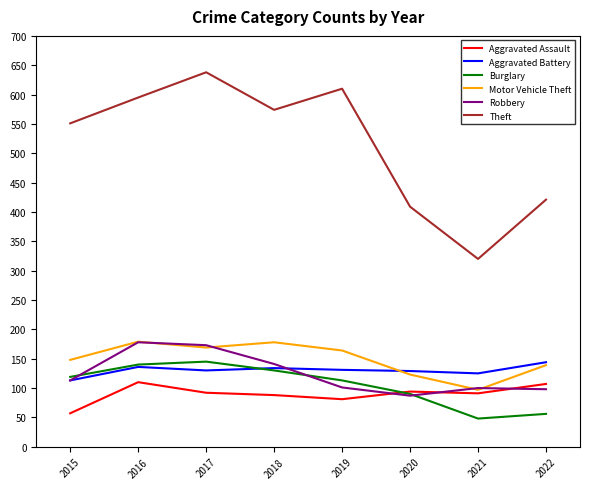

Which series has the widest spread of values?

Theft